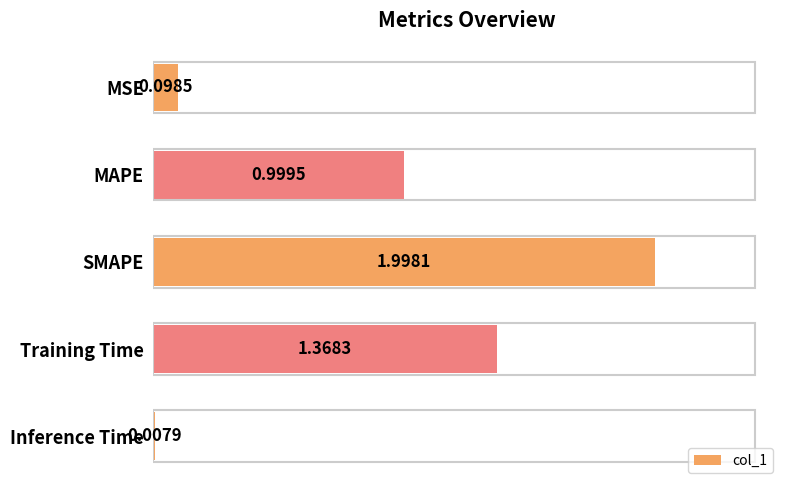

What is the sum of all values?

4.5